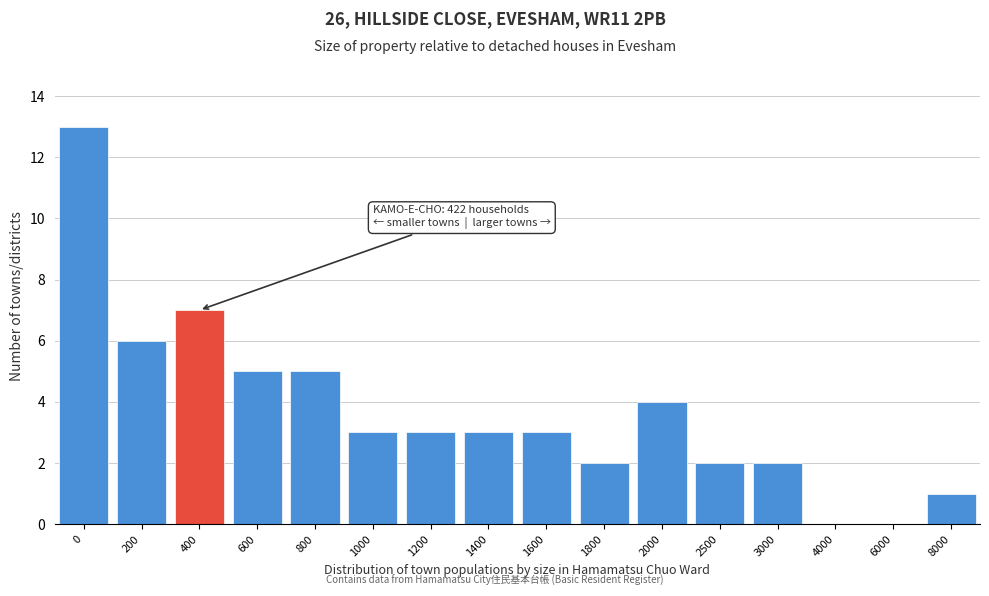

Reading right to left, list all the values displayed in this chart.

8000=1	6000=0	4000=0	3000=2	2500=2	2000=4	1800=2	1600=3	1400=3	1200=3	1000=3	800=5	600=5	400=7	200=6	0=13